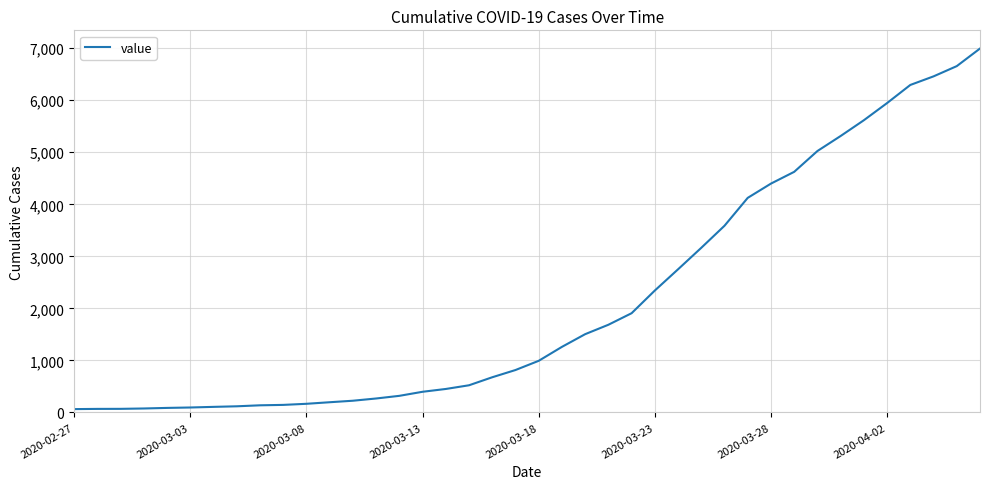

What is the difference between the maximum and minimum values?

6930